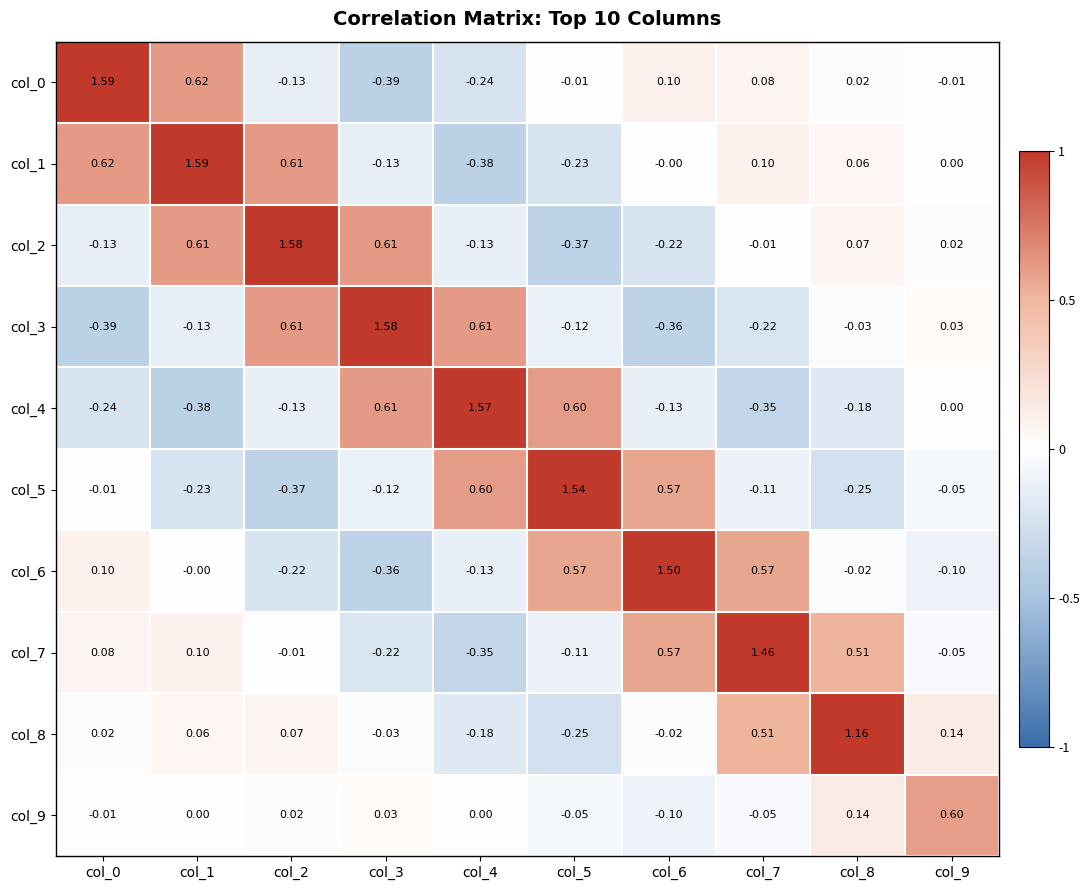

How many distinct data groups are displayed?

10